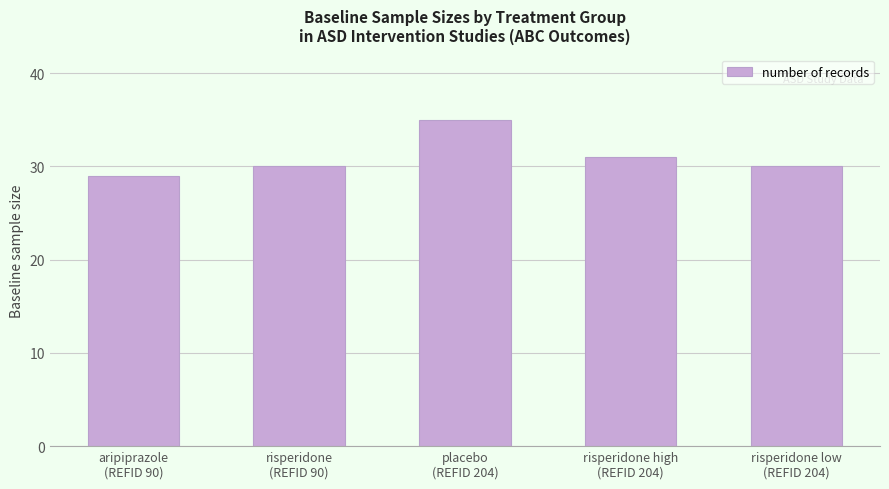

Reading left to right, extract all data points from this chart.

29	30	35	31	30